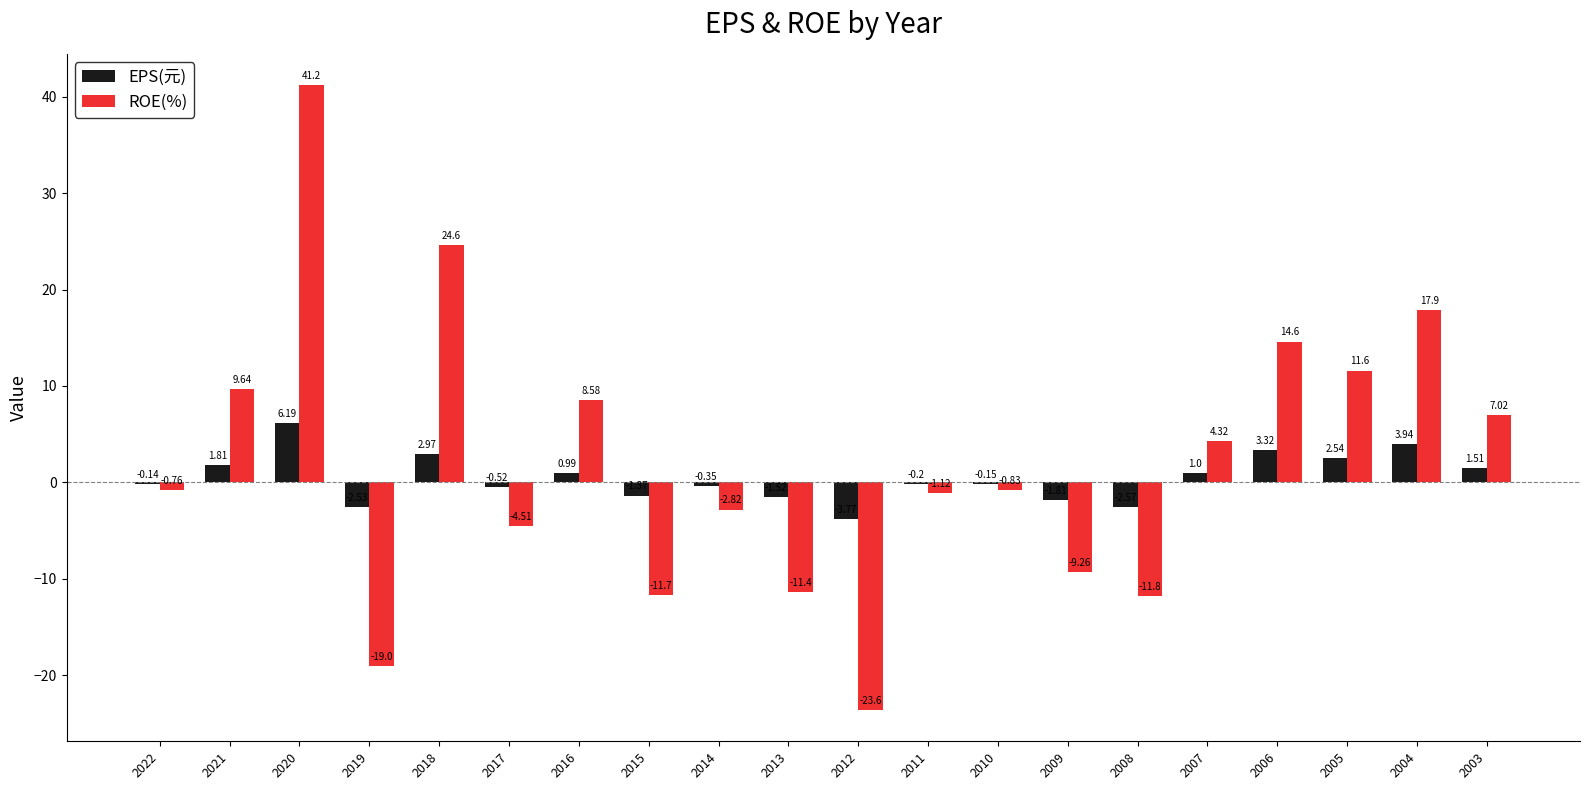

Are the bars horizontal?

No